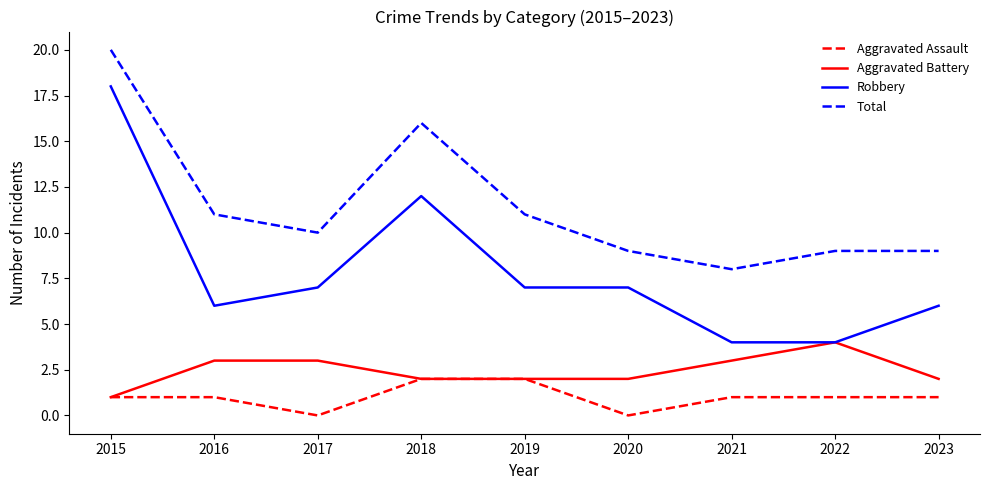

What is the greatest value displayed?

20